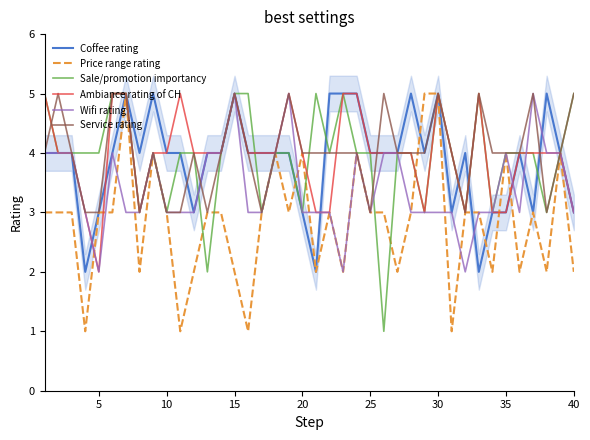

What is the greatest value displayed?

5